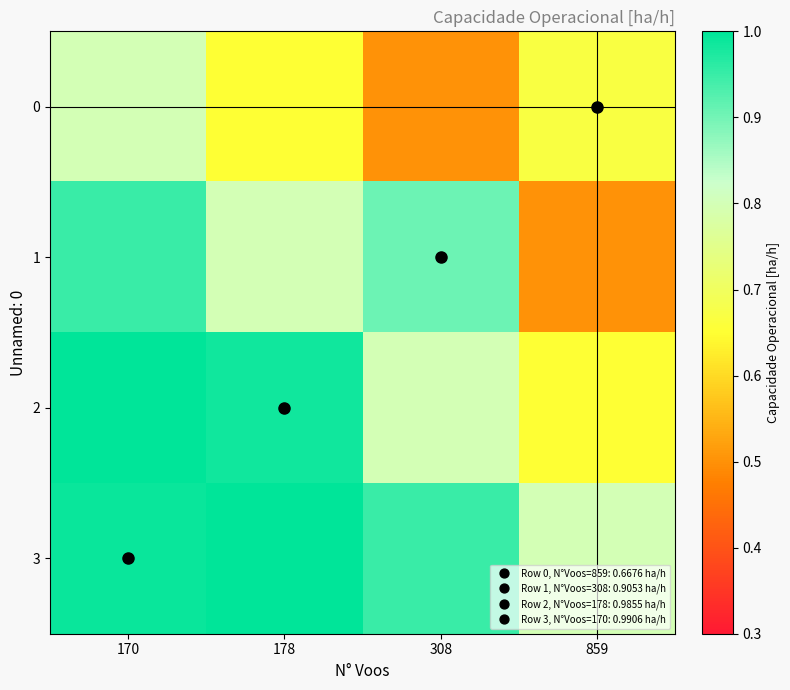

Which series changed the most between 178 and 308?

2